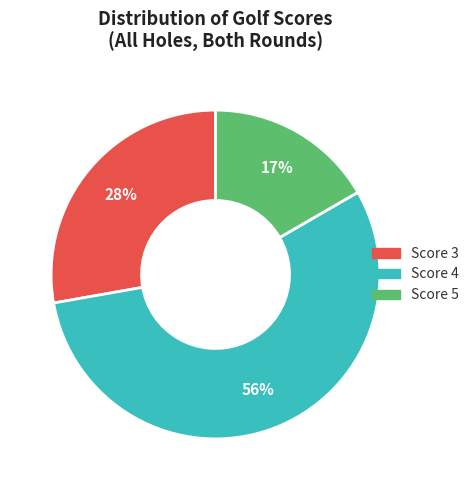

To the nearest percent, what is the difference between the largest and smallest slice percentages?

39%